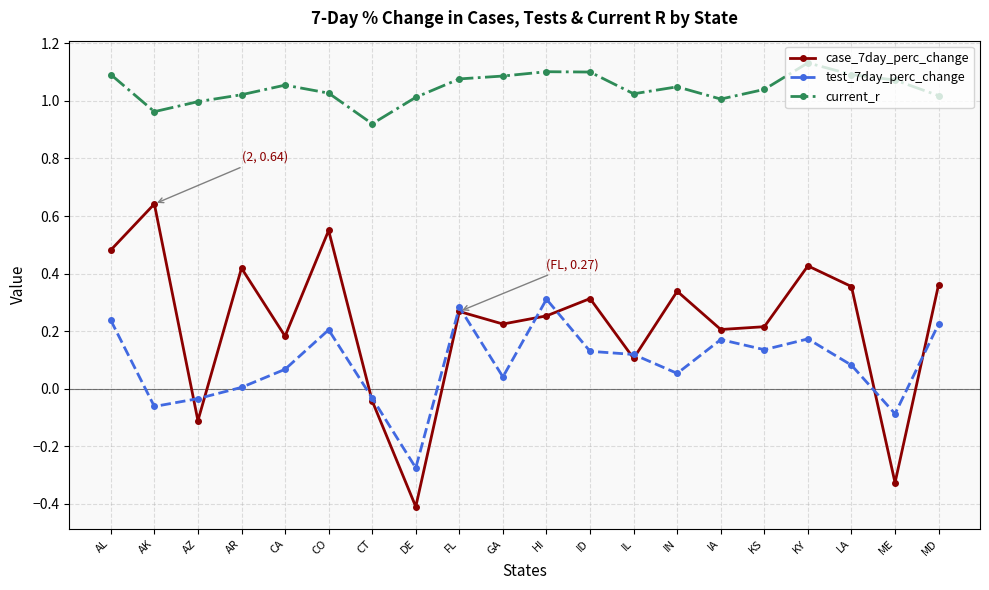

At which category does case_7day_perc_change reach its first local valley?

AZ